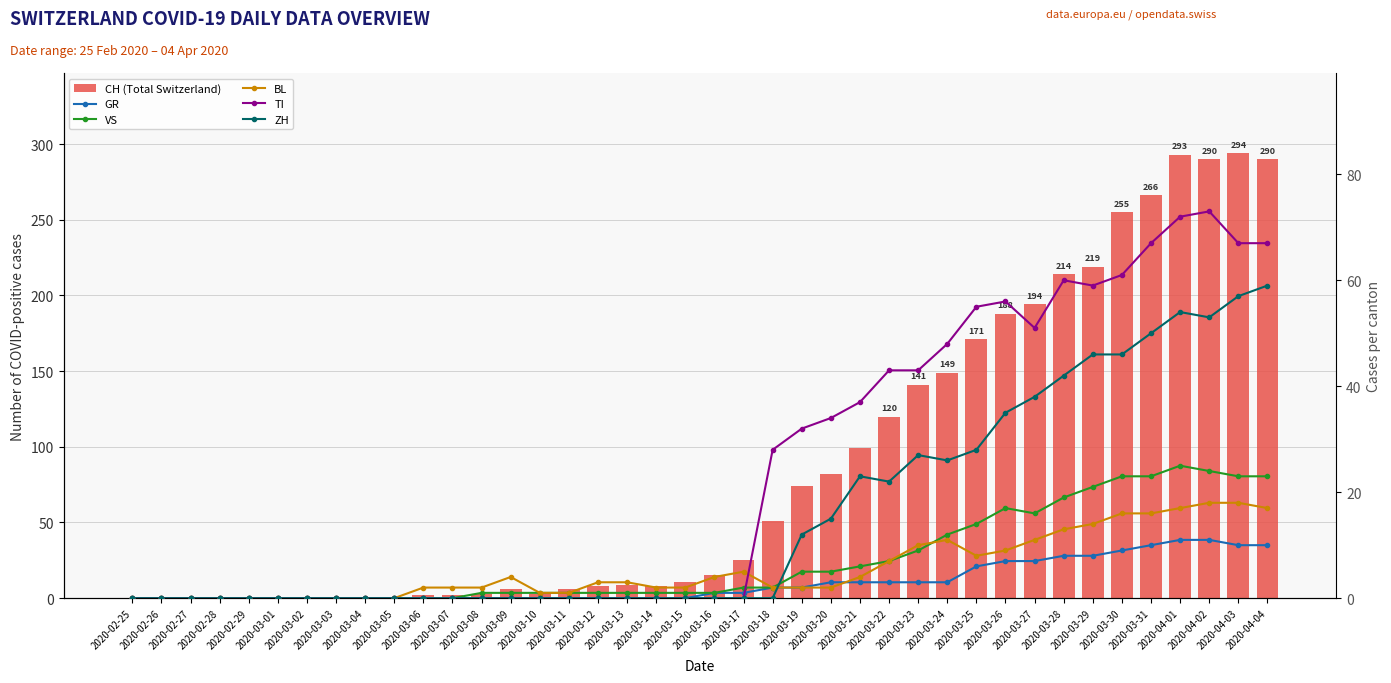

What is the greatest value displayed?

294